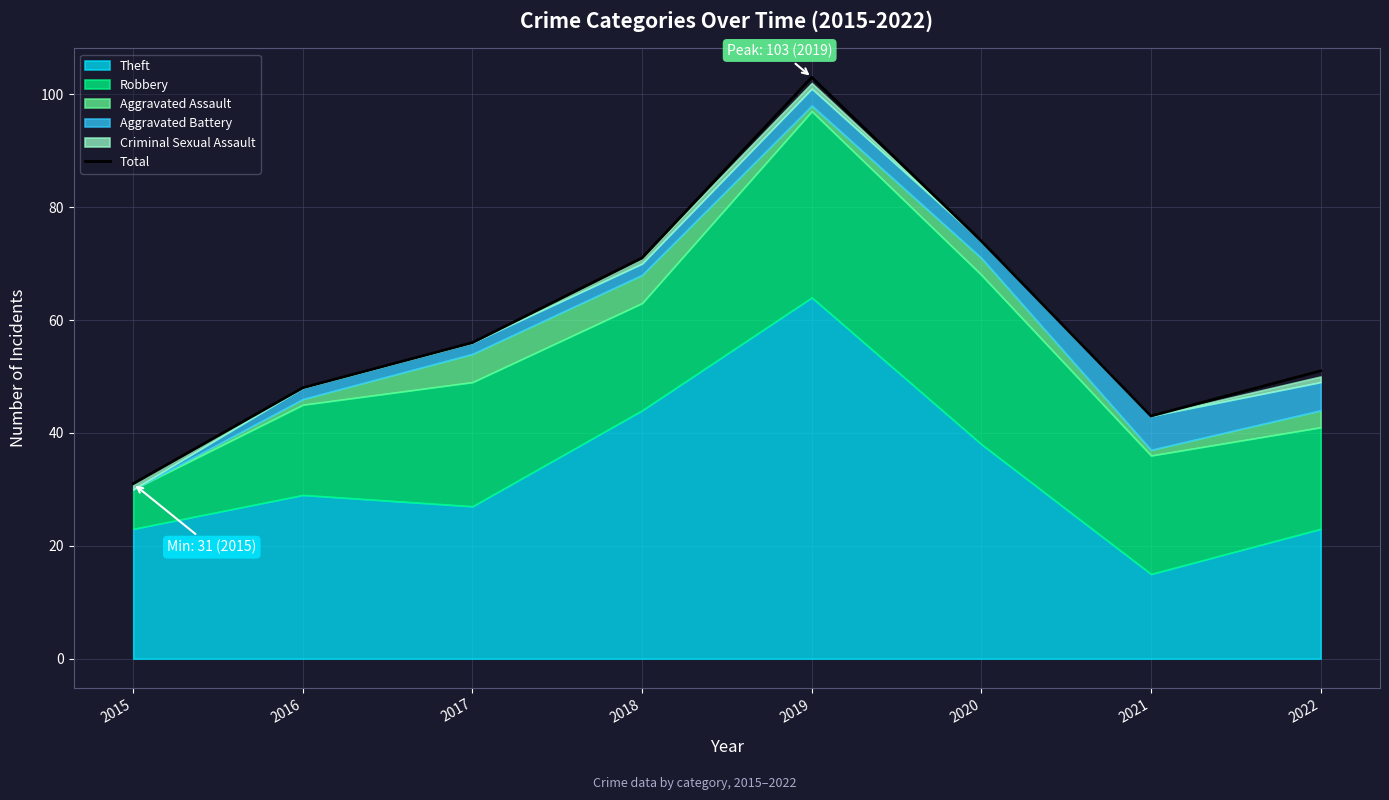

Approximately how many times larger is the value at 2015 compared to 2020?

0.4